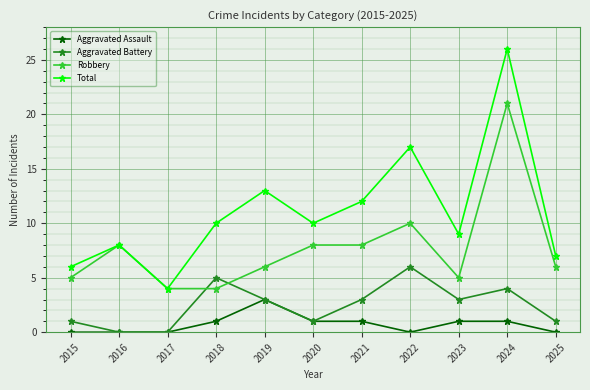

Does the chart have visible grid lines?

Yes